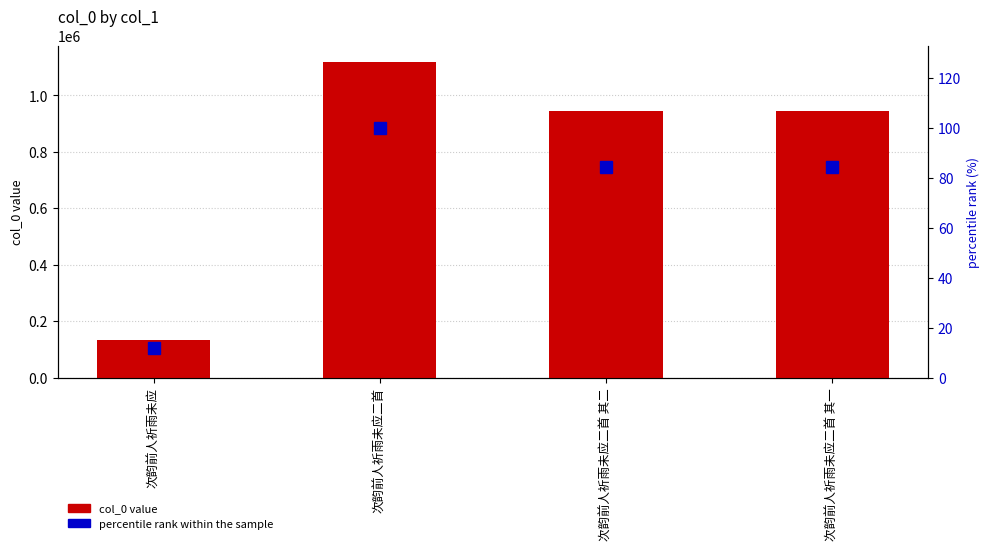

Reading right to left, transcribe all the data shown in this chart.

col_0: 945601.0	945600.0	1119899.0	131802.0
percentile rank within the sample: 84.4	84.4	100.0	11.8